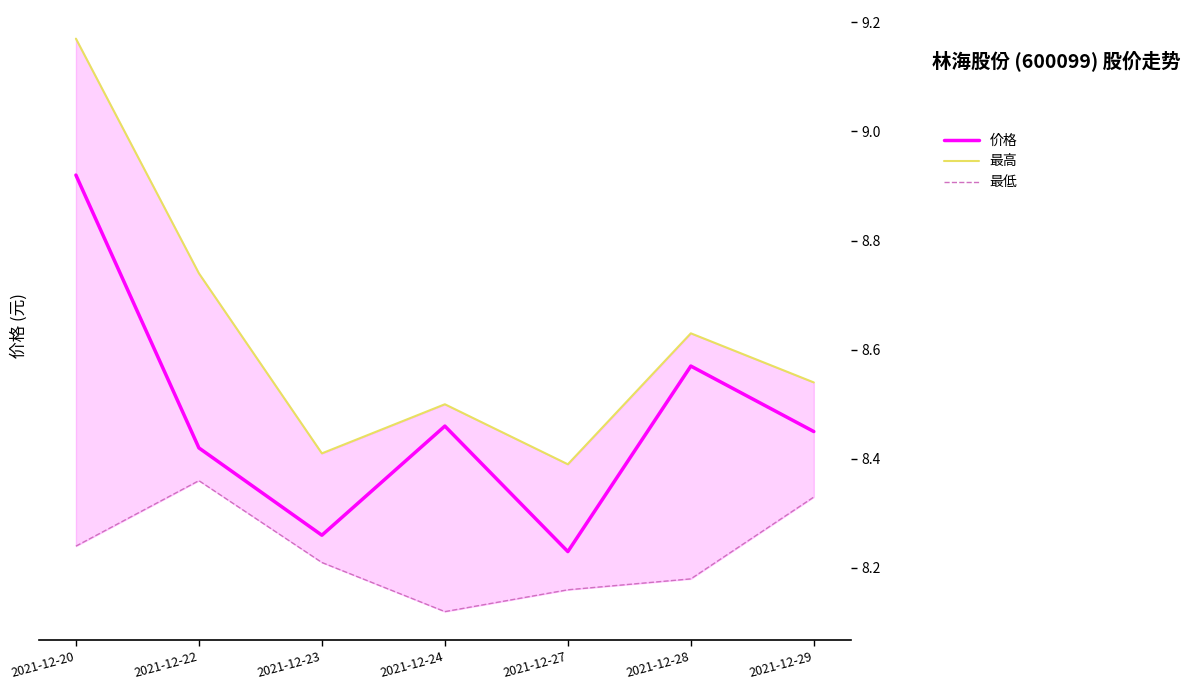

At which category is the sum across all series the highest?

2021-12-20